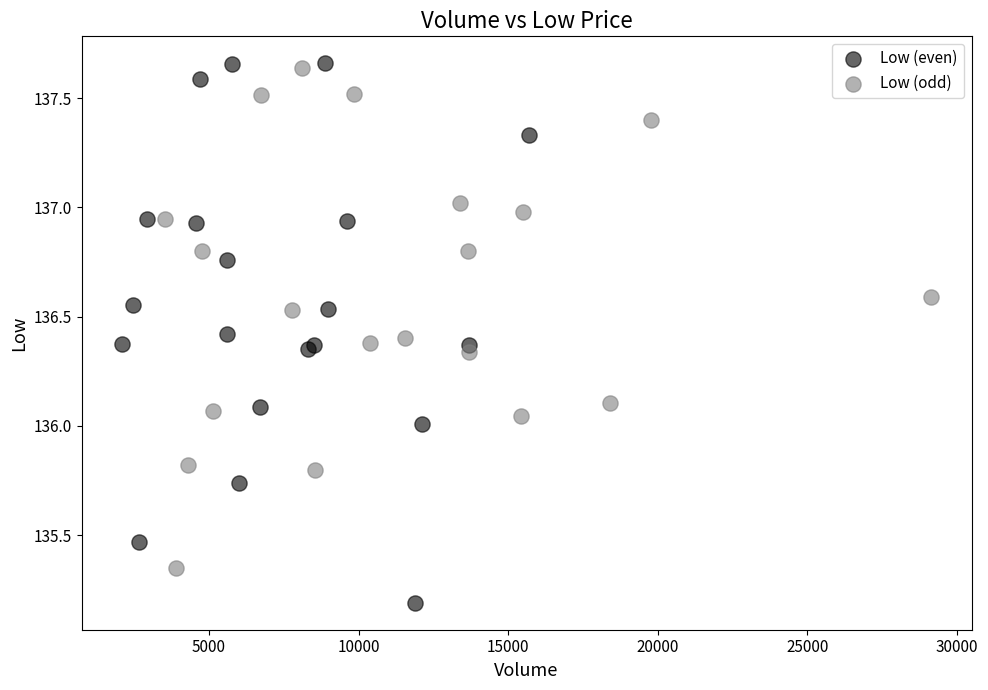

Which series has the widest spread of Y values?

Low (even)